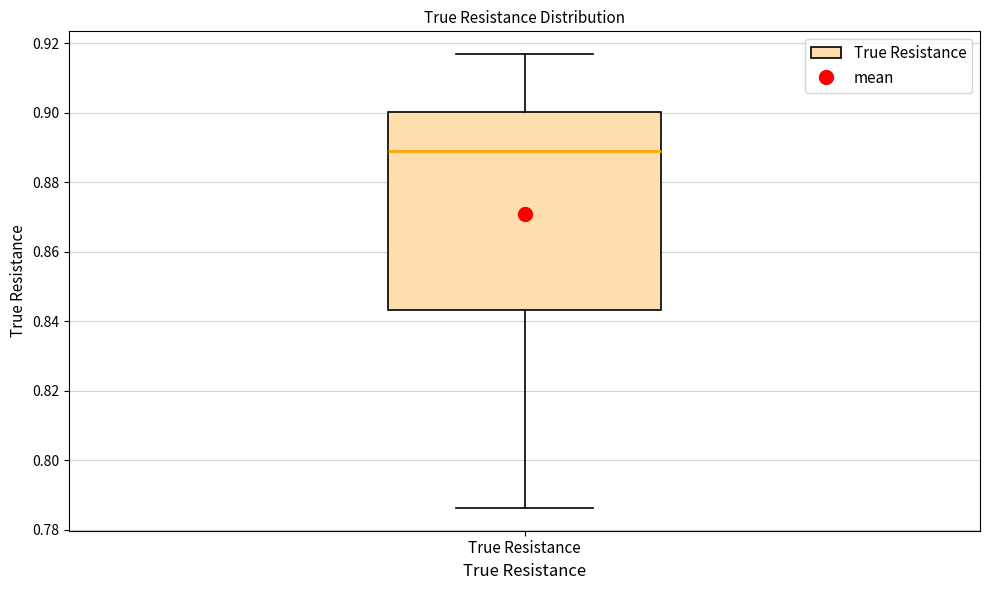

Read this box plot against the y-axis: the position of the median line, the range covered by the box, and the ends of both whiskers. The values are not printed on the chart, so give them approximately, as read against the axis.

median 0.888, box 0.844 to 0.900, whiskers 0.786 to 0.916